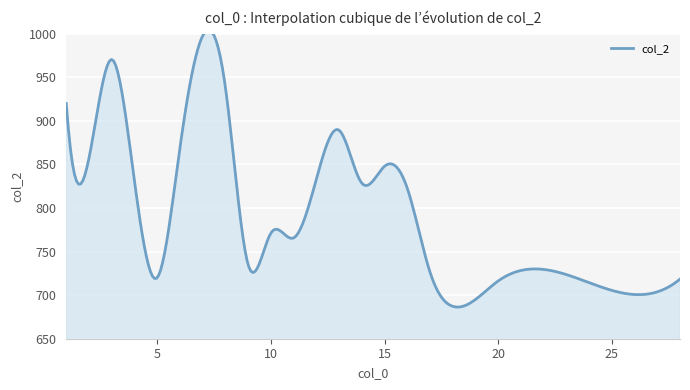

What is the label of the 9th point from the right?

16